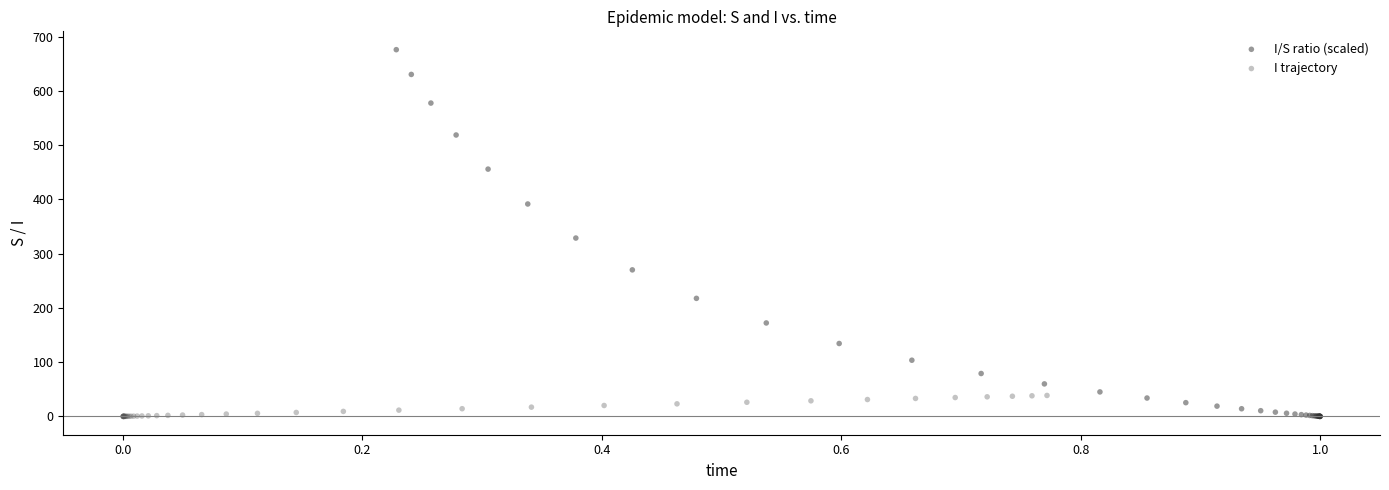

Which series reaches the maximum Y coordinate?

I/S ratio (scaled)